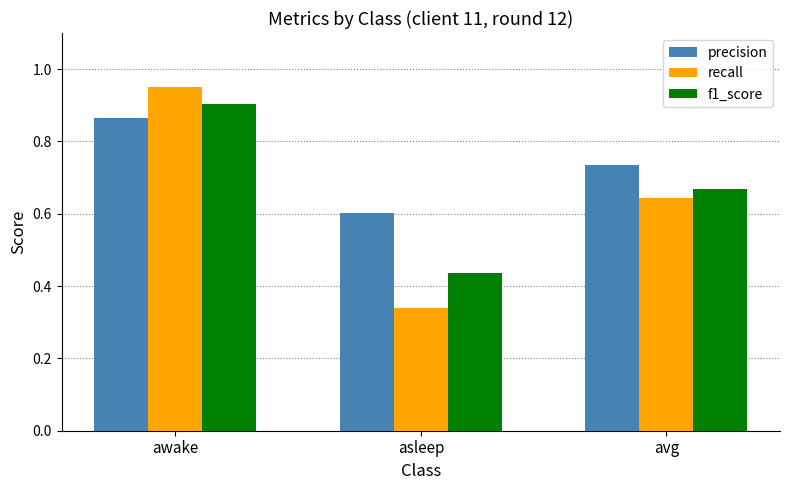

The recall series shows 0.9 at awake. True or false?

True